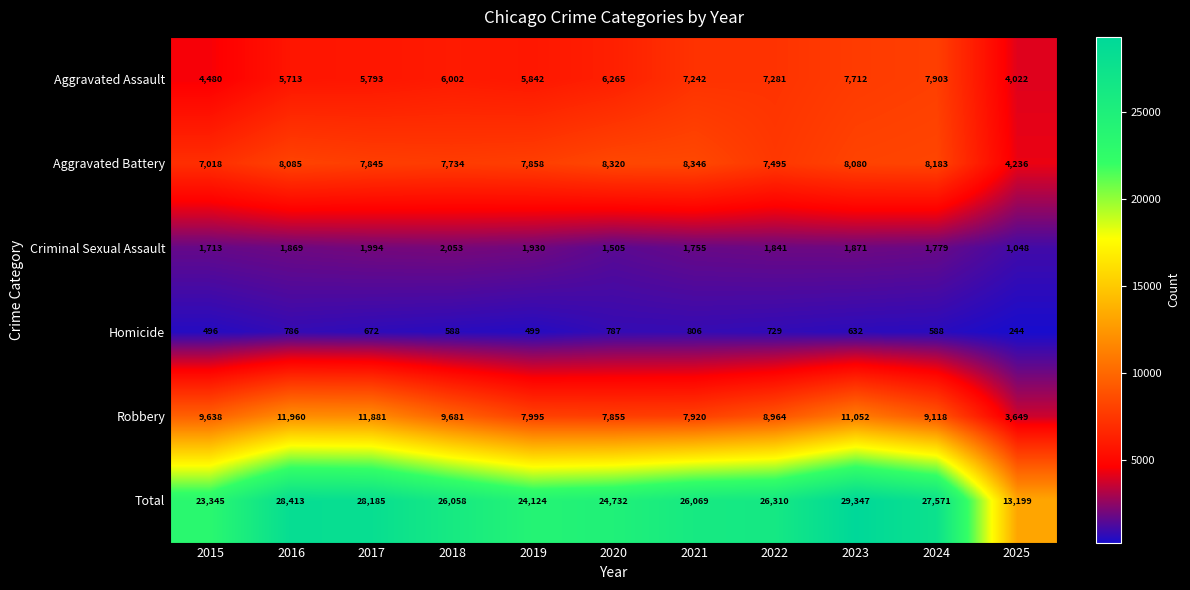

Which series has the largest total across all categories?

Total